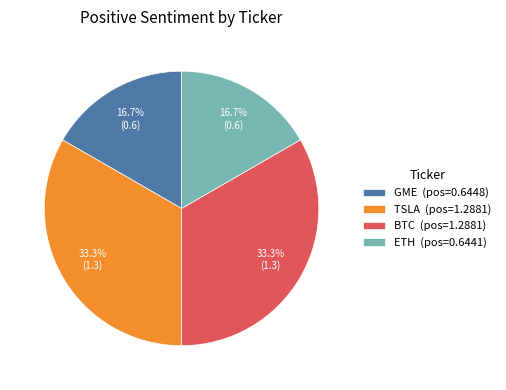

Combined, what portion of the pie is ETH (pos=0.6441) and BTC (pos=1.2881)?

50.0%